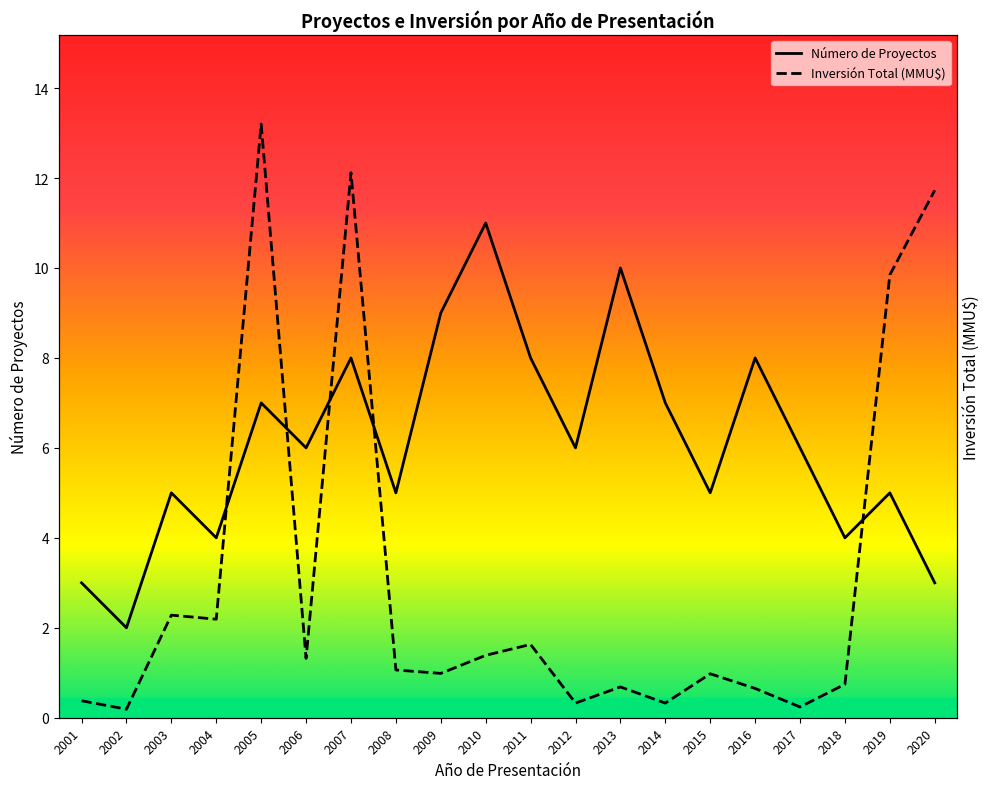

Between 2014 and 2006, which is larger?

2014